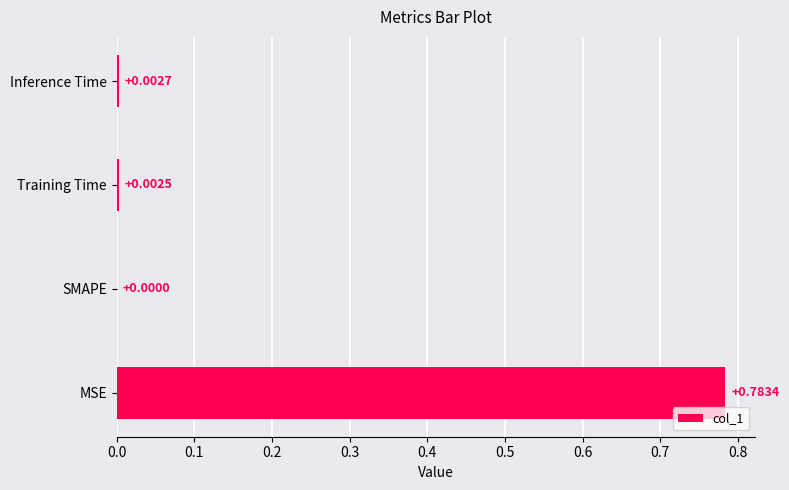

Count the number of categories in the chart.

4